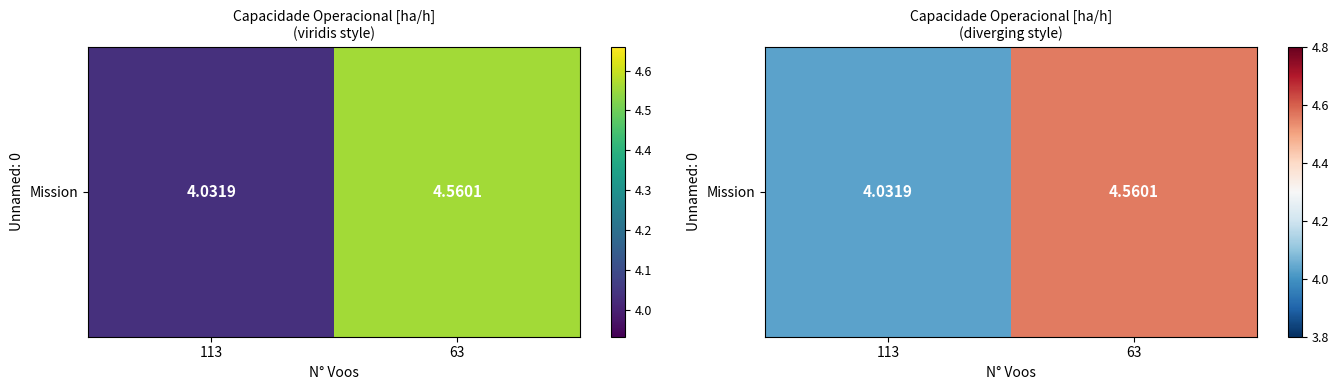

What value does the data have at 63?

4.6